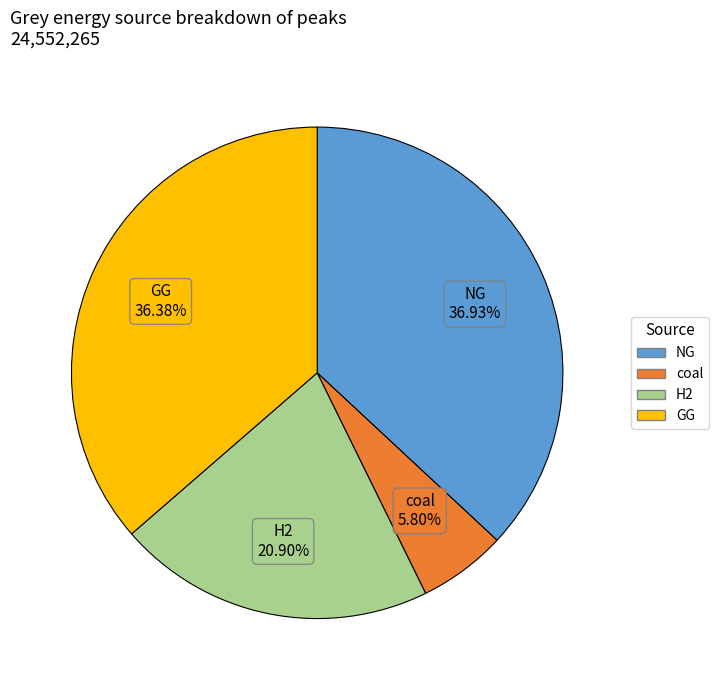

What portion of the pie excludes H2?

79.1%